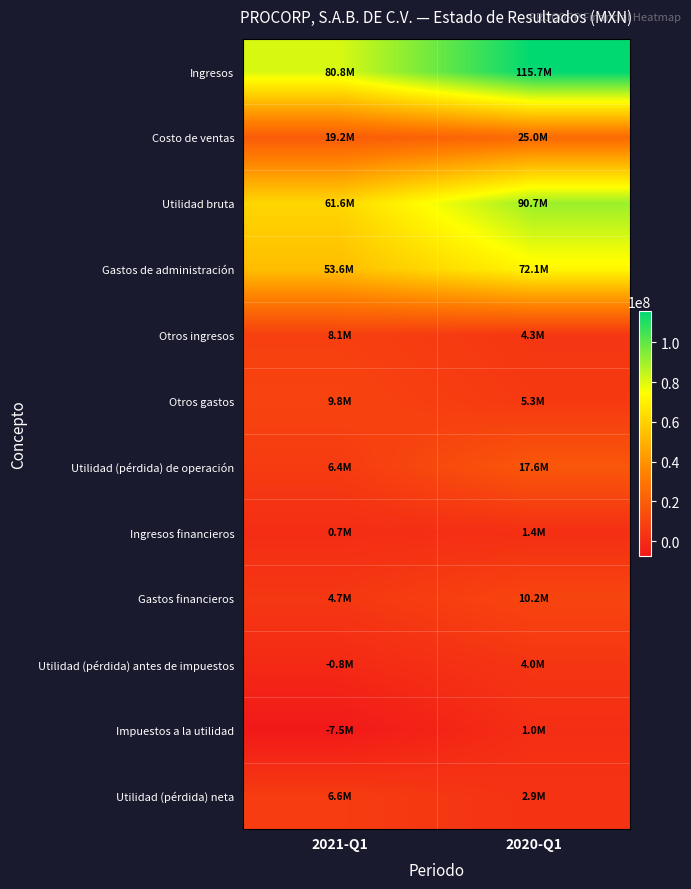

List the series in order of their peak value, lowest first.

Impuestos a la utilidad, Ingresos financieros, Utilidad (pérdida) antes de impuestos, Utilidad (pérdida) neta, Otros ingresos, Otros gastos, Gastos financieros, Utilidad (pérdida) de operación, Costo de ventas, Gastos de administración, Utilidad bruta, Ingresos